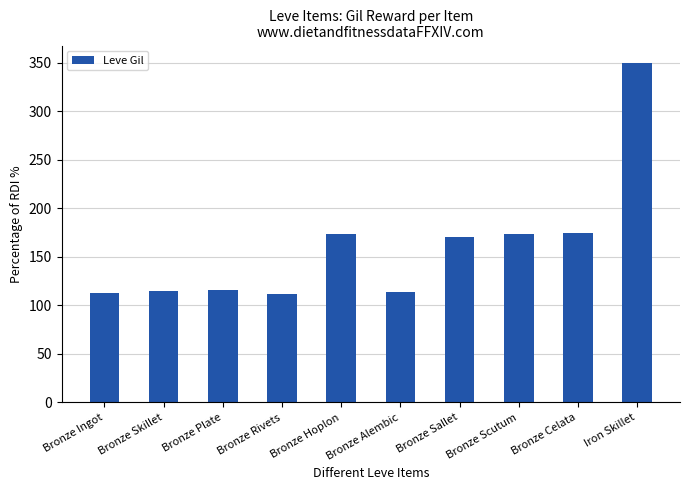

What is the difference between the values at Iron Skillet and Bronze Skillet?

235